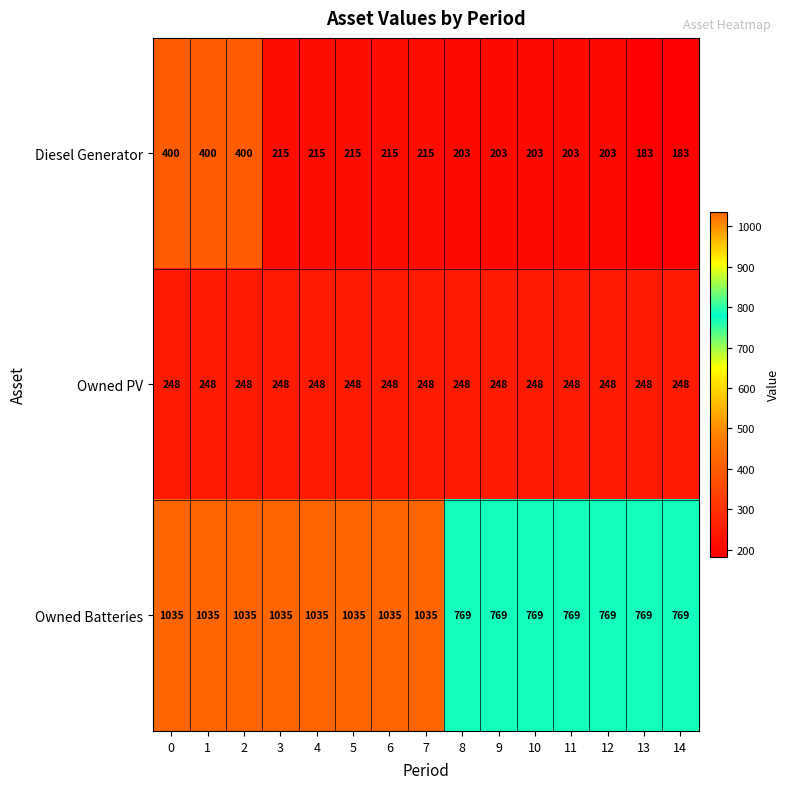

What is the minimum value shown in the chart?

183